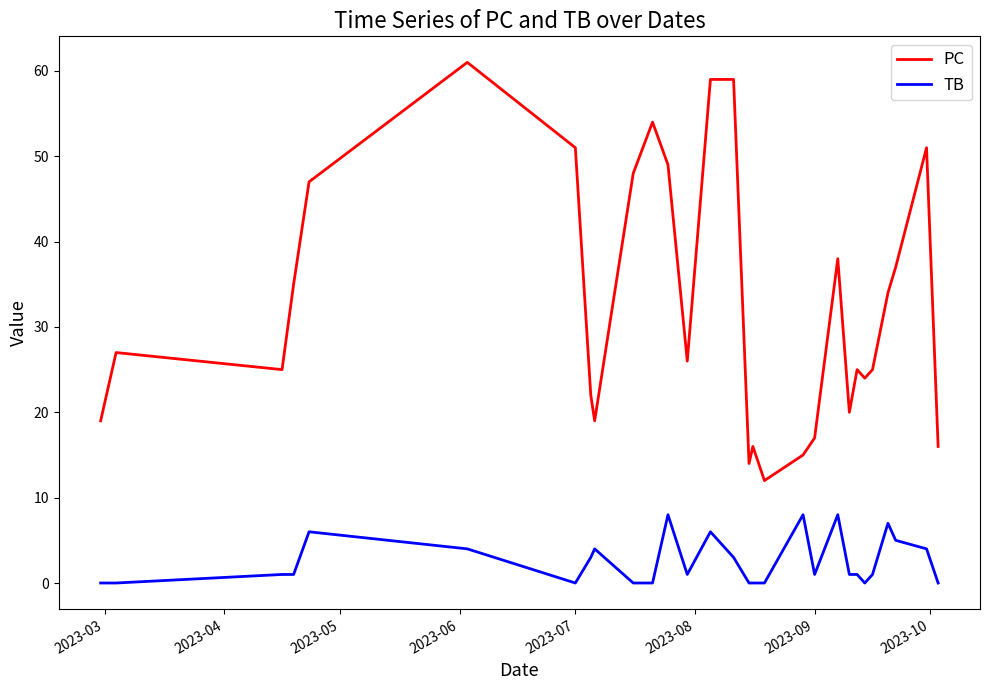

True or false: TB and PC cross at least once.

False